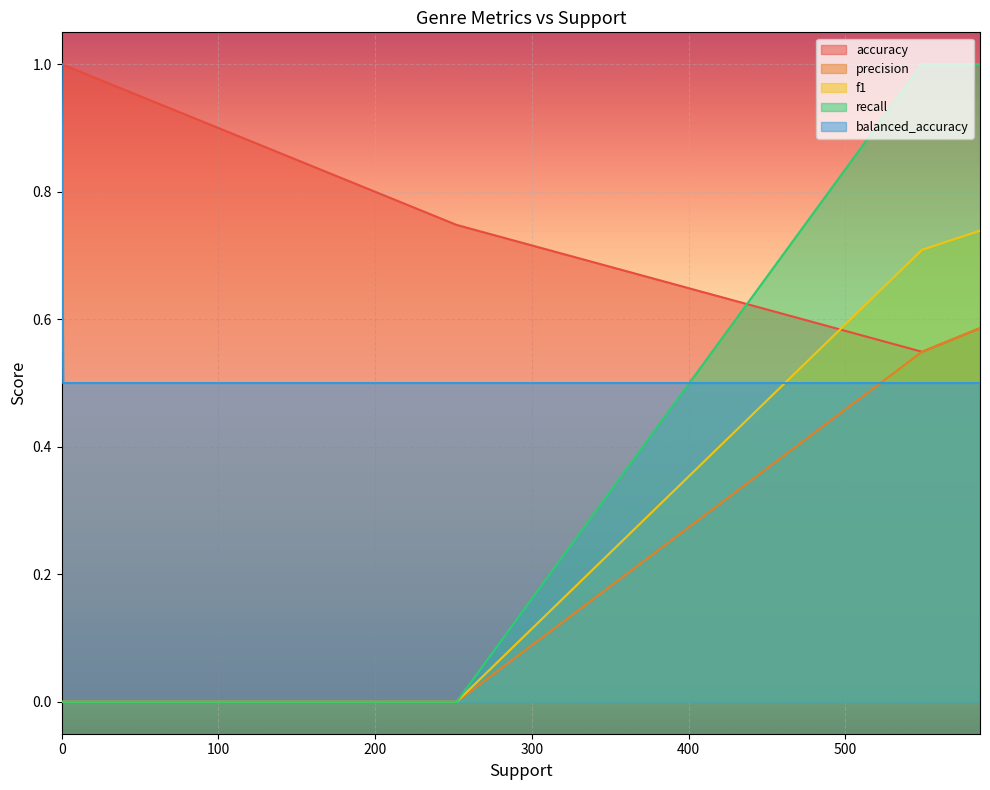

What are all the series names shown in the legend?

accuracy, precision, f1, recall, balanced_accuracy